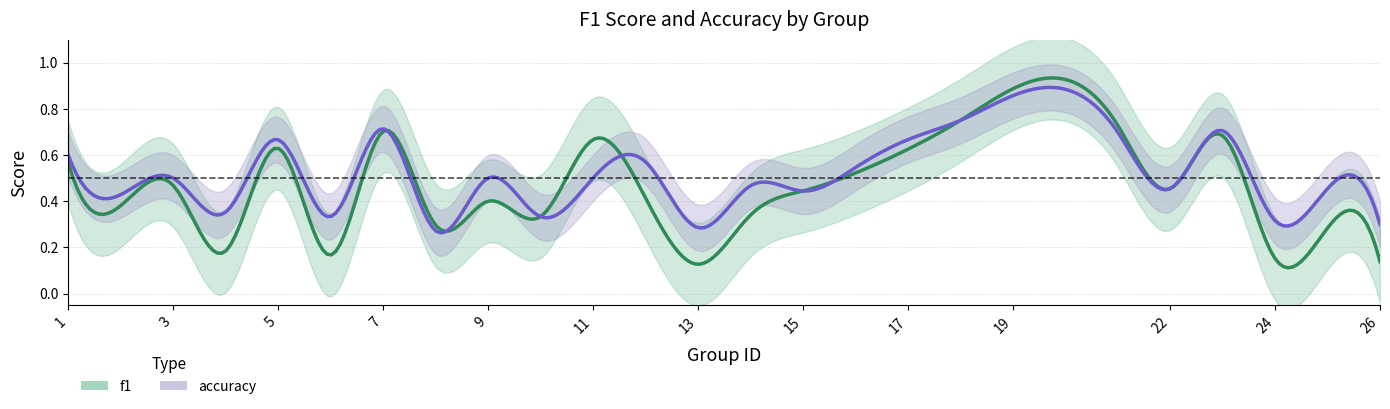

At which label is accuracy closest to 0?

8